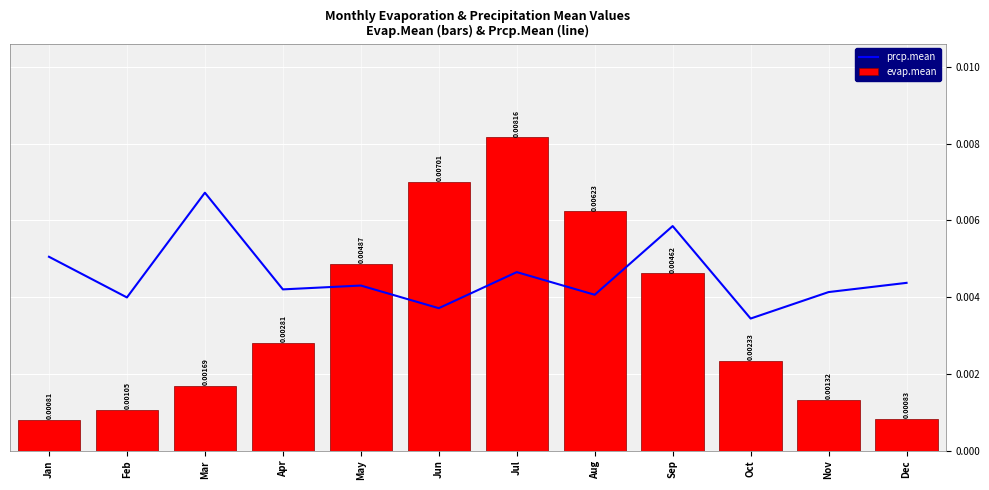

Is the value of prcp.mean at Jan greater than the value of evap.mean at Feb?

Yes